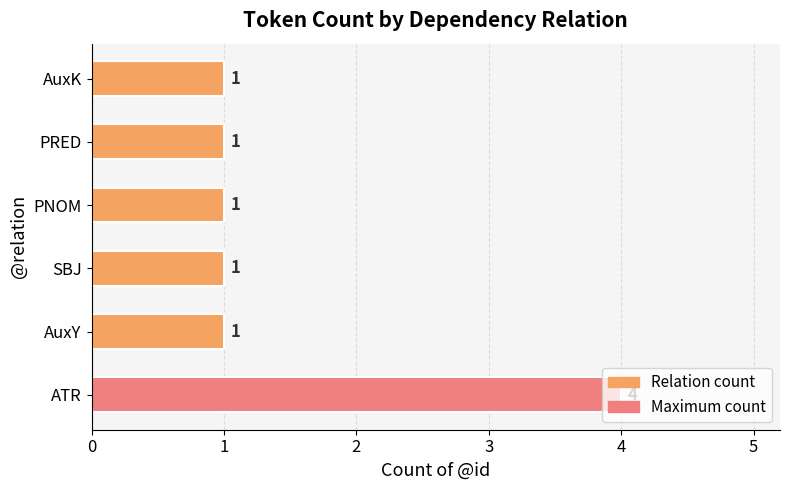

Is it true that the value at AuxY is 0?

False